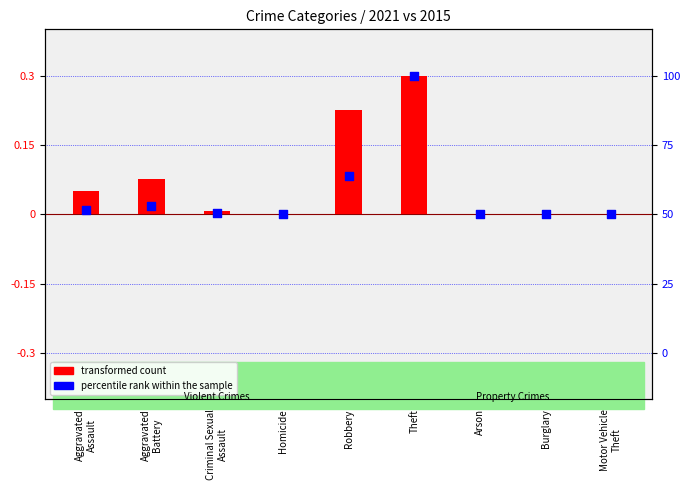

Which series has the largest total across all categories?

transformed count